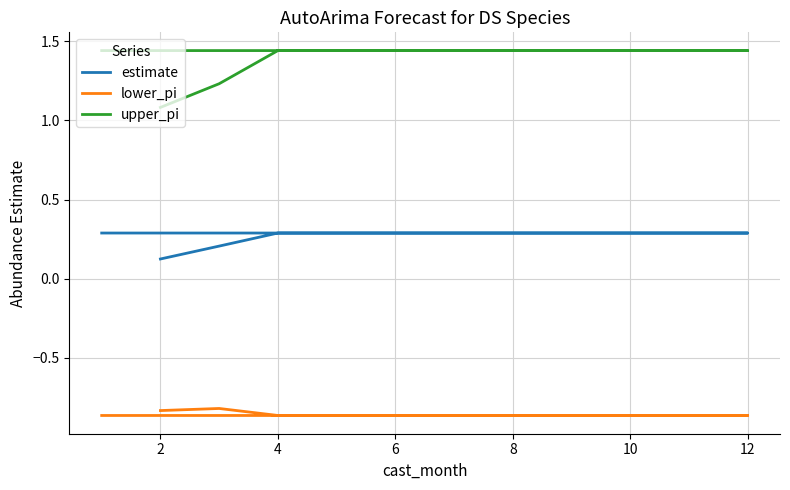

In lower_pi, how many points are higher than both neighbors (excluding endpoints)?

1